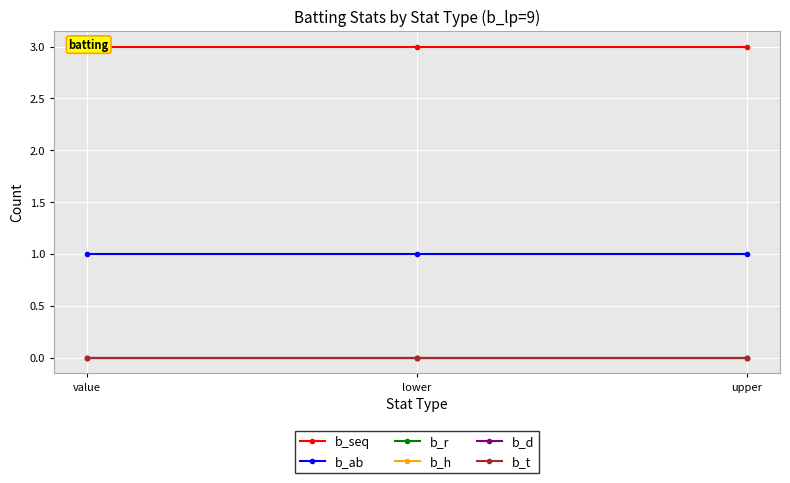

At which category is the sum across all series the highest?

value